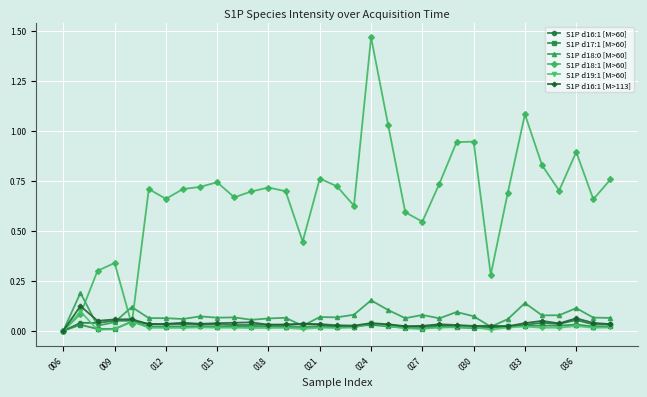

Which series has the widest spread of values?

S1P d18:1 [M>60]